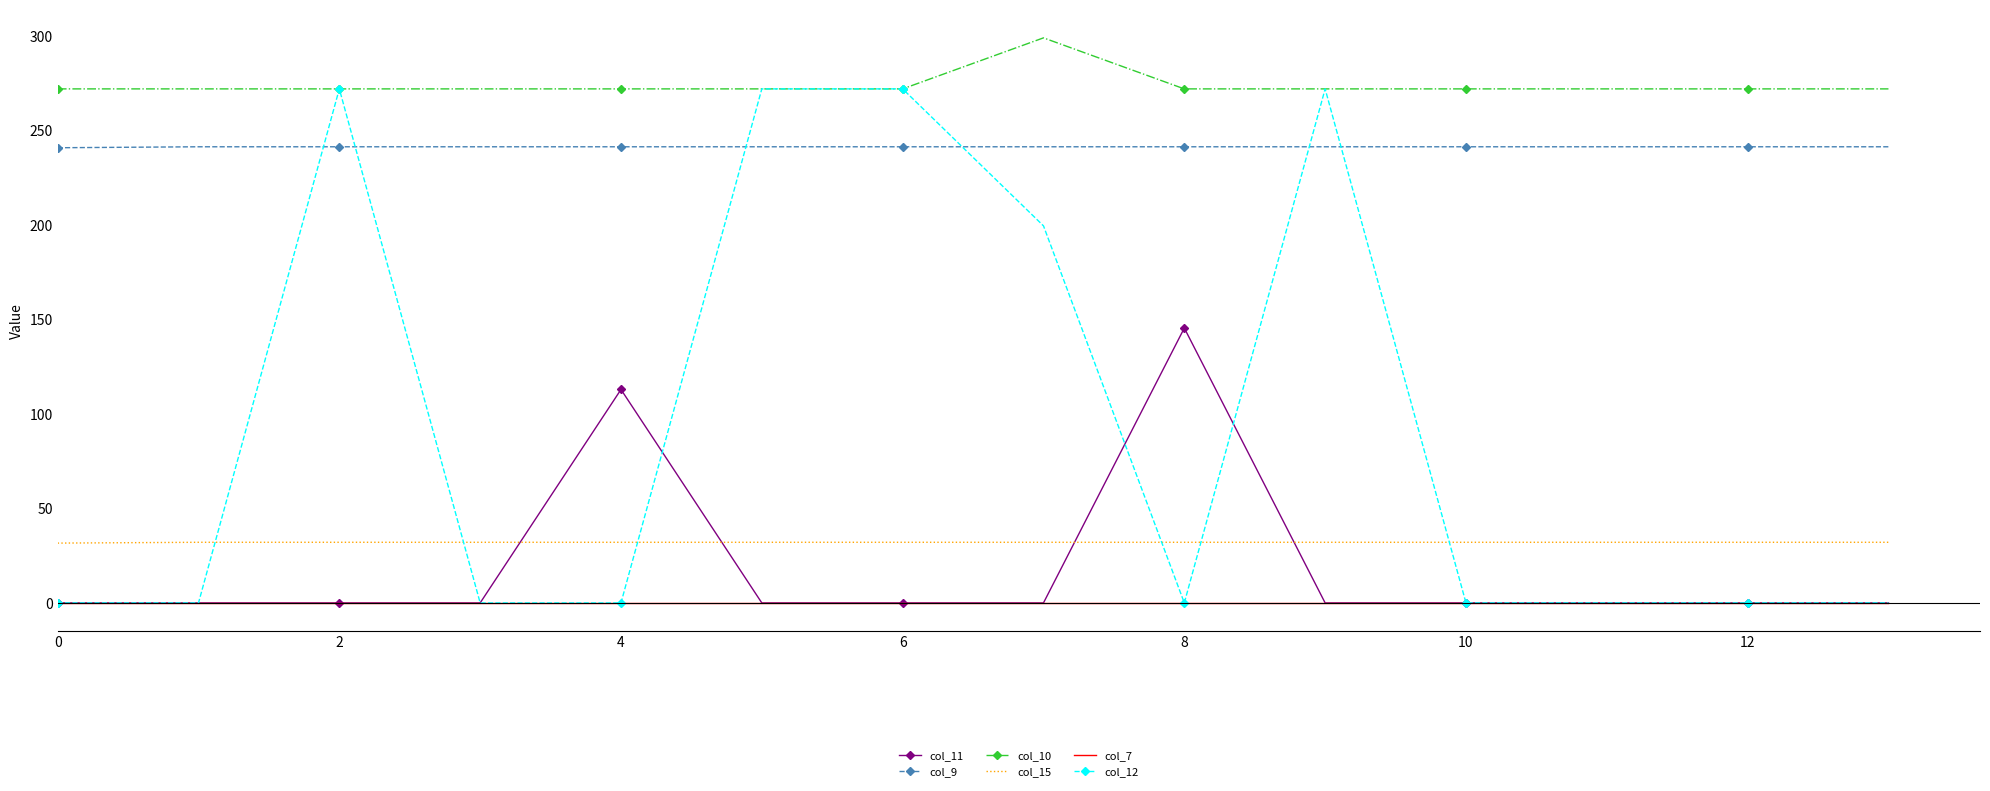

List the series in order of their peak value, lowest first.

col_7, col_15, col_11, col_9, col_12, col_10